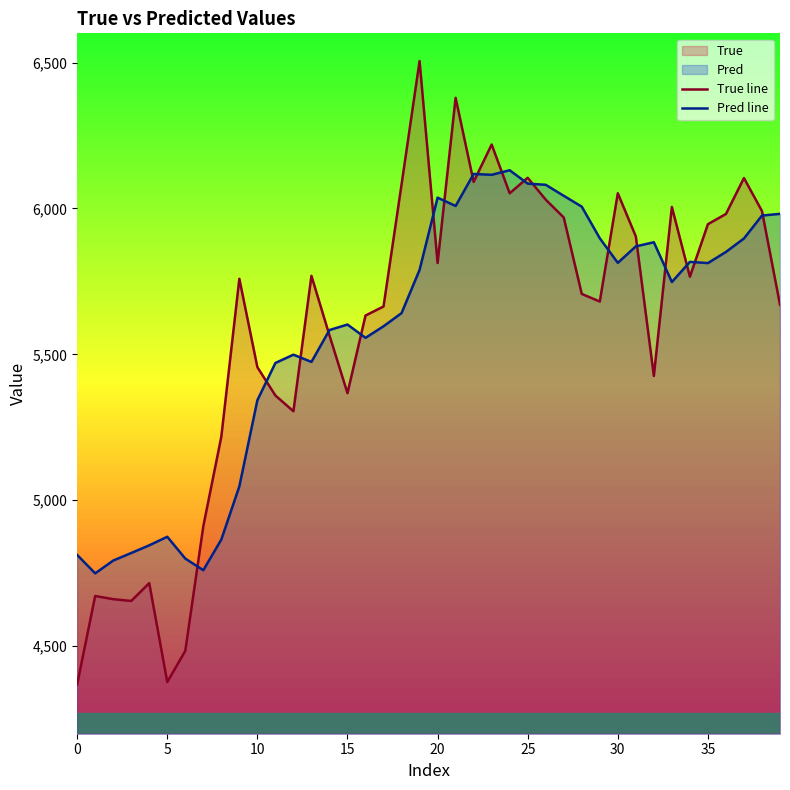

What is the minimum value shown in the chart?

4369.0